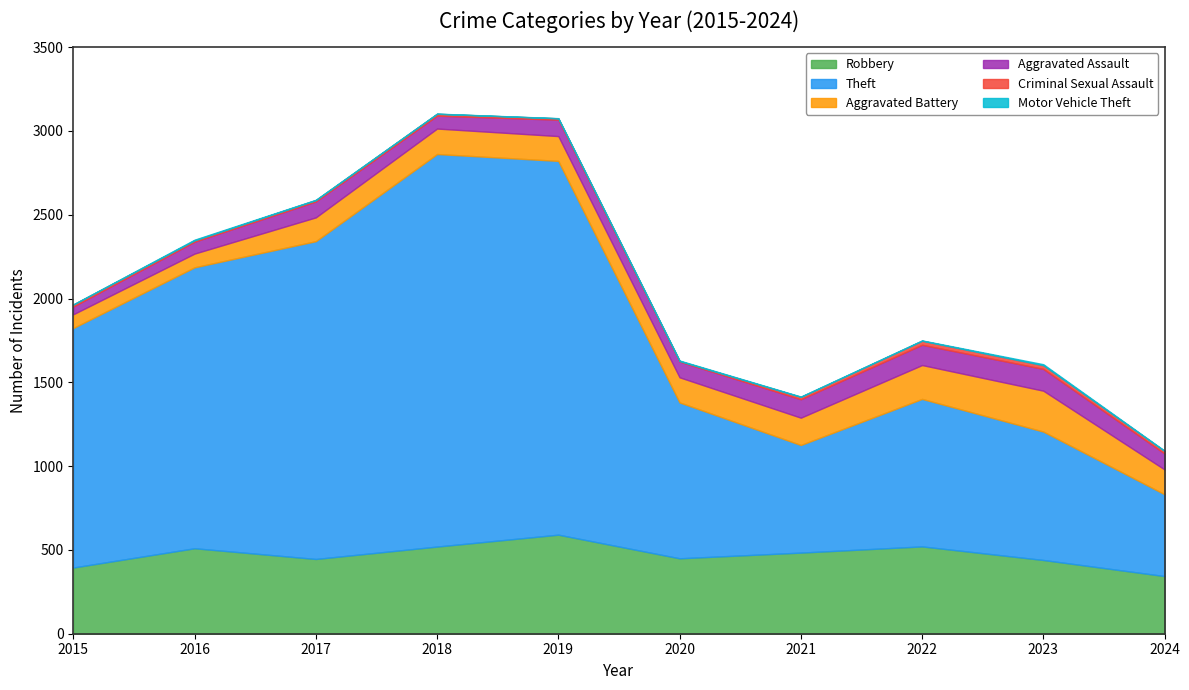

At how many categories does at least one series exceed 887?

6